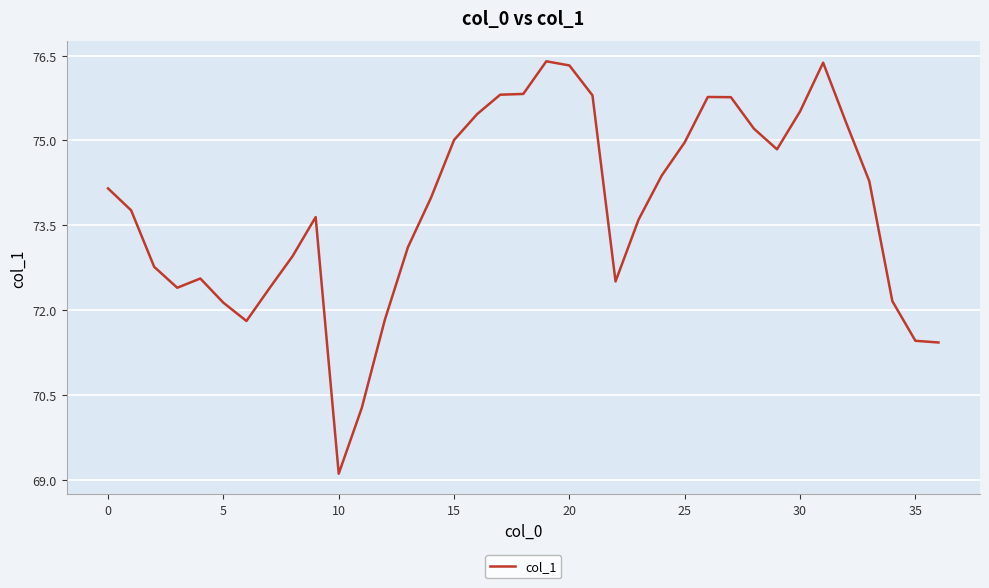

What is the minimum value shown in the chart?

69.1